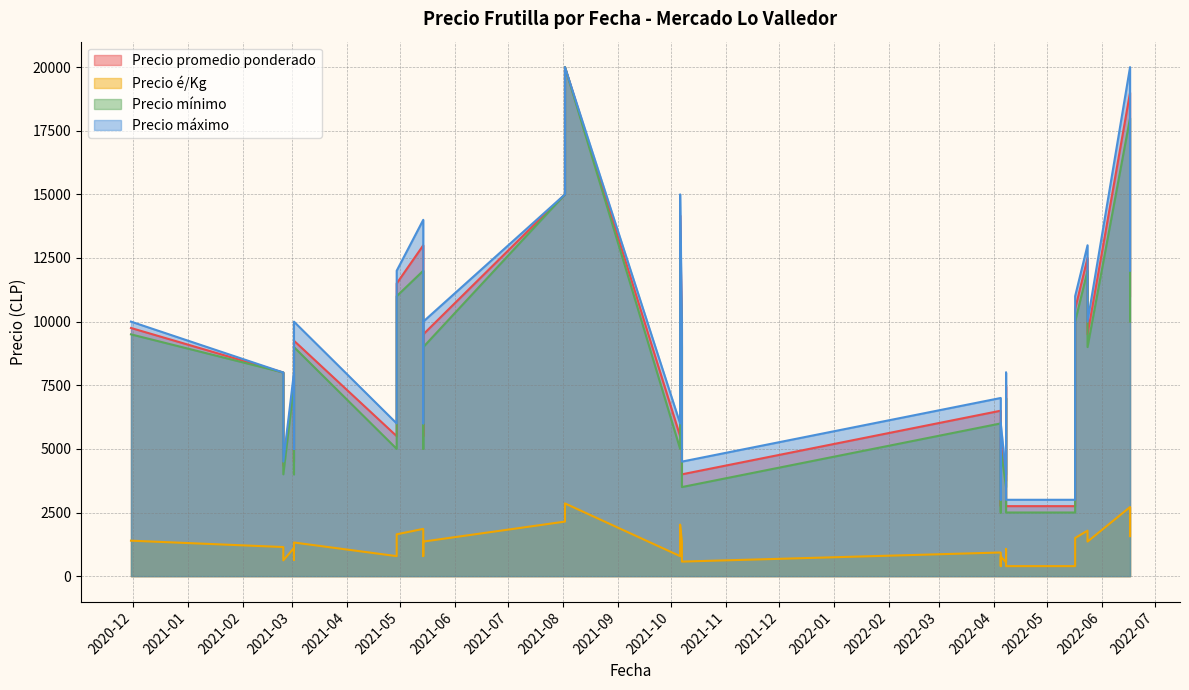

True or false: Precio máximo and Precio mínimo cross at least once.

False